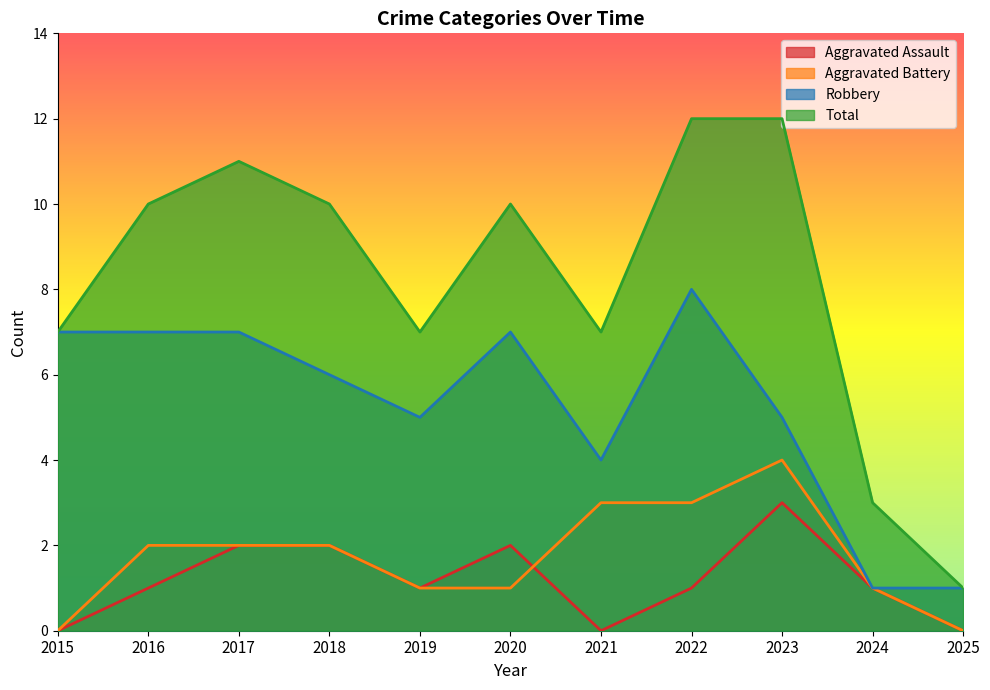

What is the value of the Aggravated Assault point at the 9th from the left?

3